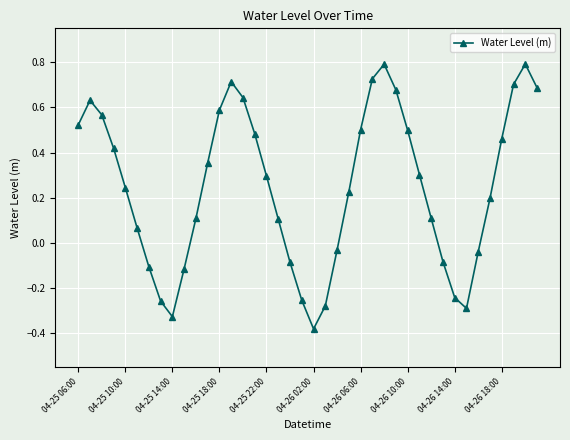

What is the greatest value displayed?

0.8